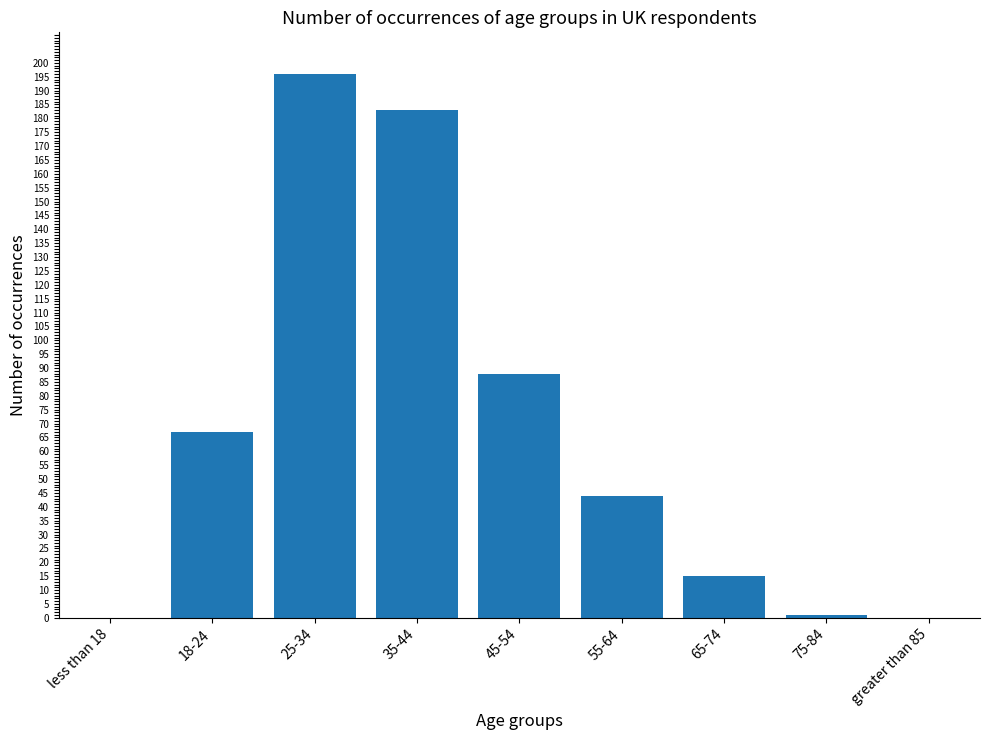

Where is the data nearest to the value 98?

45-54